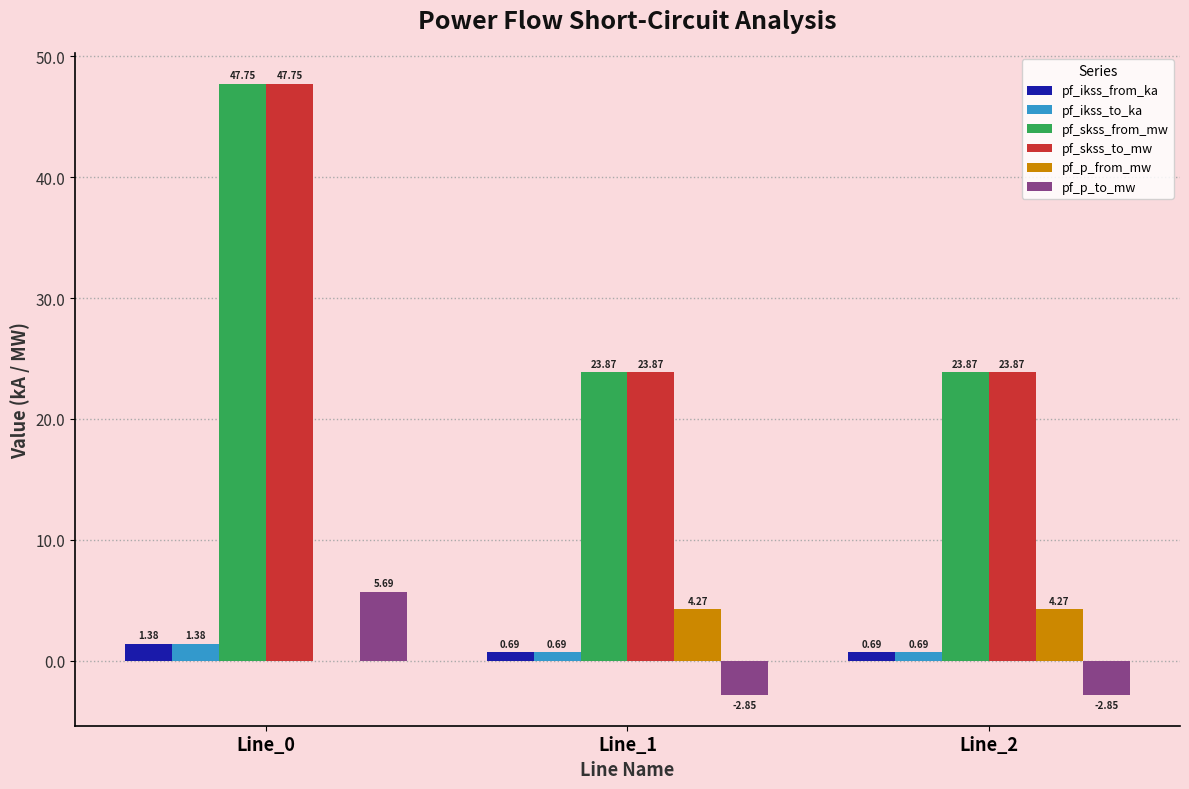

How many distinct data groups are displayed?

6